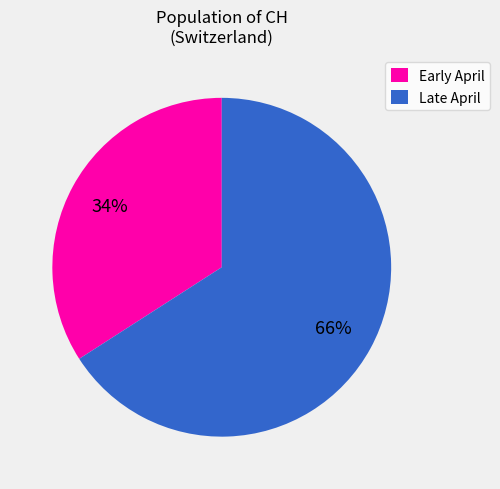

What is the largest slice in the pie chart?

Late April